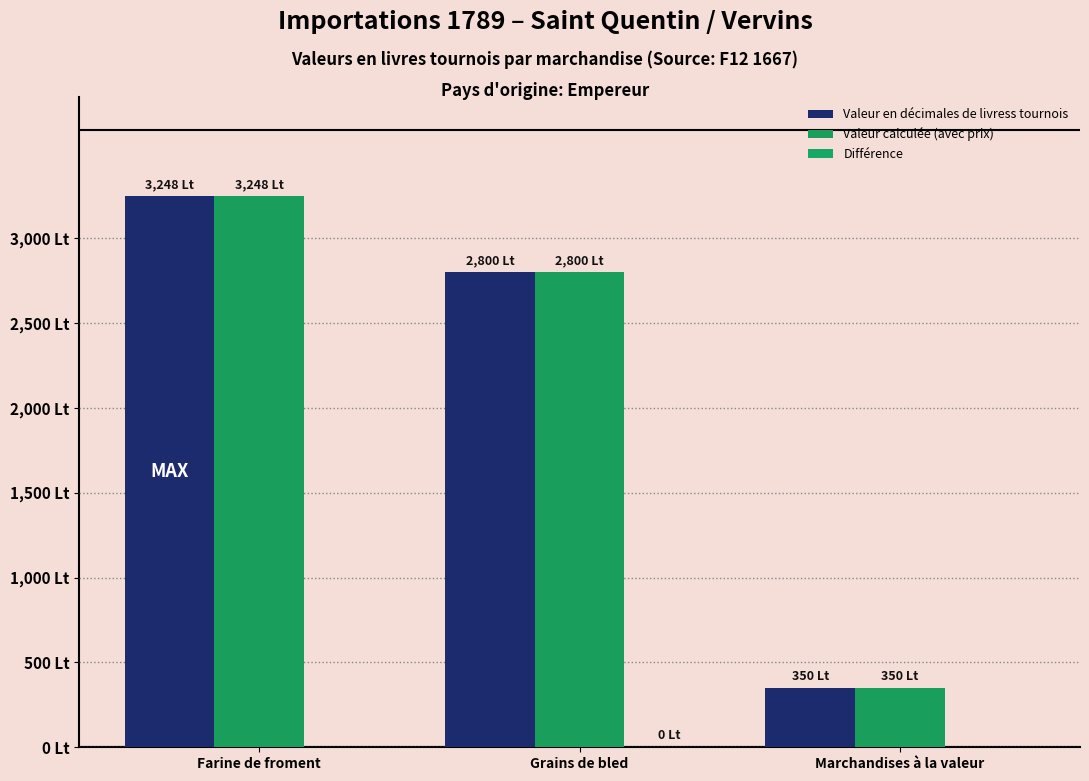

Which series has the largest total across all categories?

Valeur en décimales de livress tournois